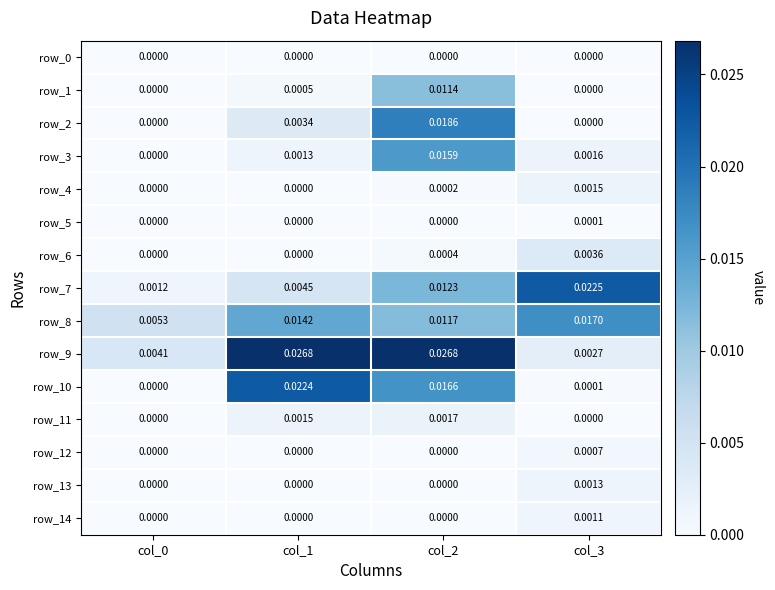

Is the value of row_9 at col_1 greater than the value of row_8 at col_3?

Yes